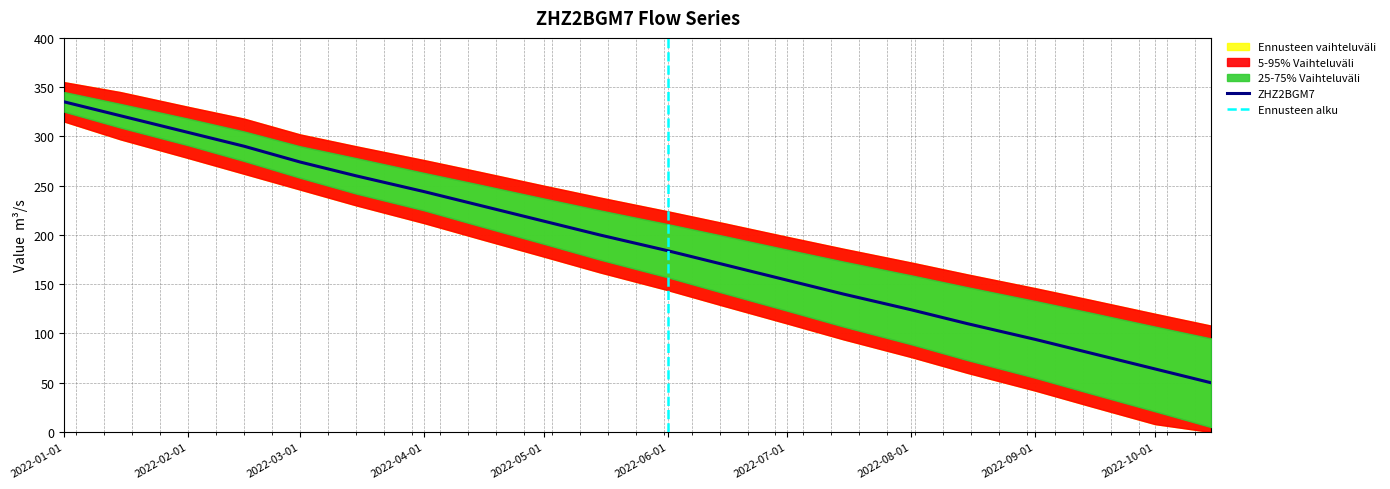

The value of ZHZ2BGM7 at 2022-01-01 is 335. True or false?

True